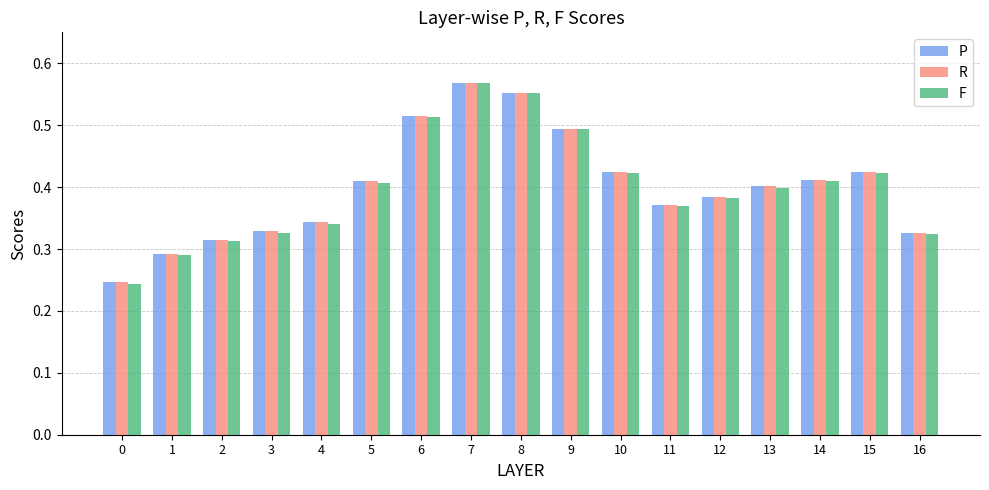

Is the value of P at 12 greater than the value of F at 9?

No